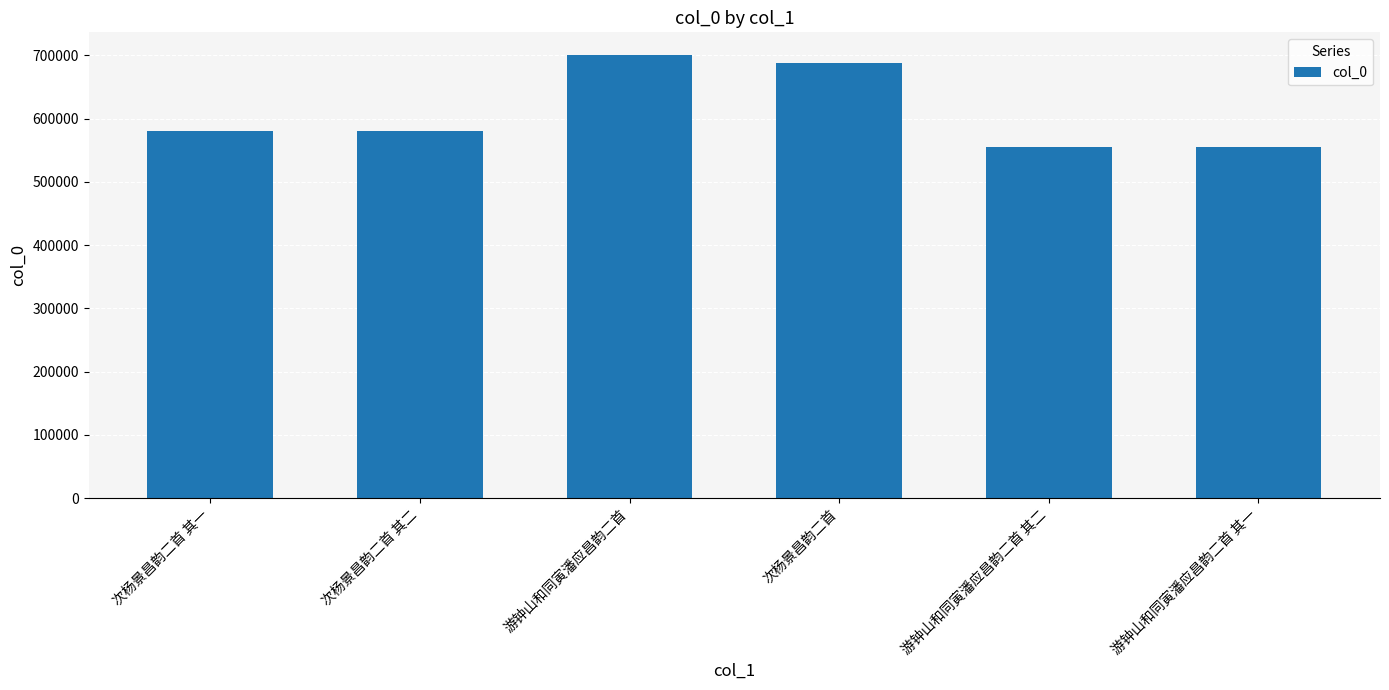

True or false: the data shows 253116 at 次杨景昌韵二首.

False